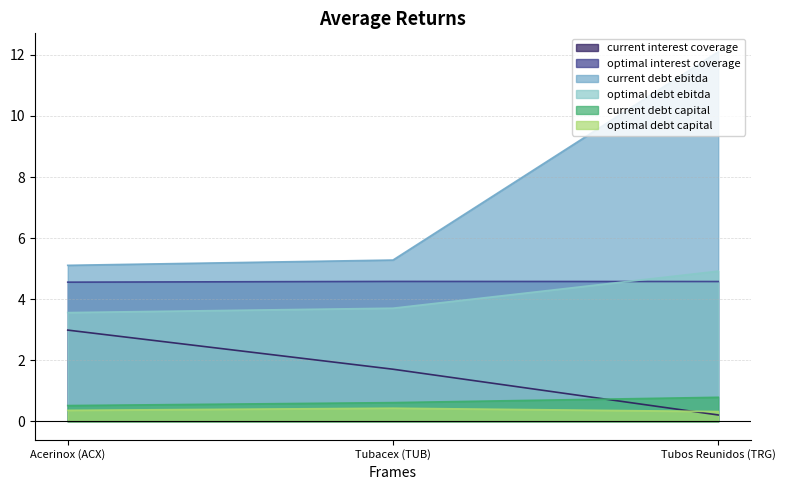

Count the number of data series in this chart.

6